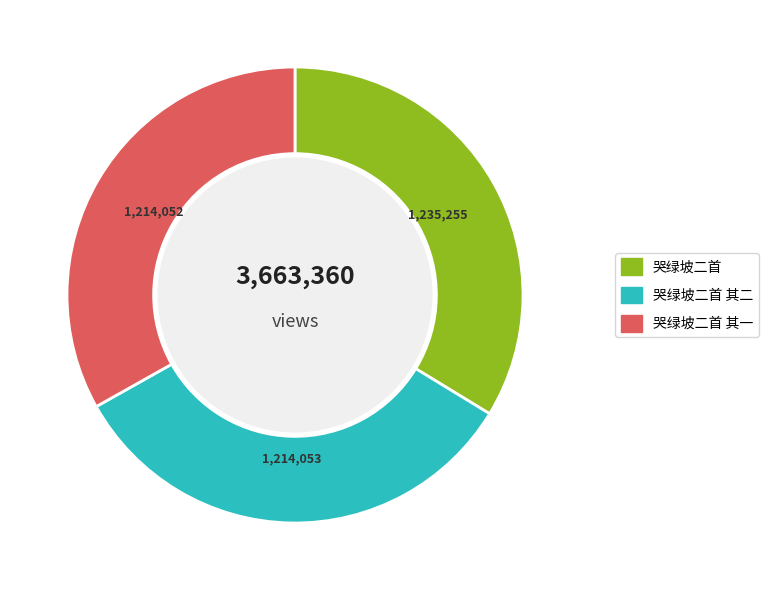

The 哭绿坡二首 其一 slice represents 26% of the pie. True or false?

False